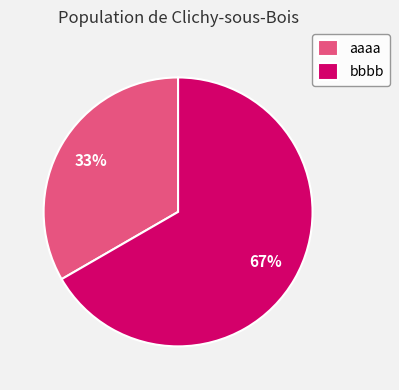

To the nearest percent, what percentage of the pie is aaaa?

33%